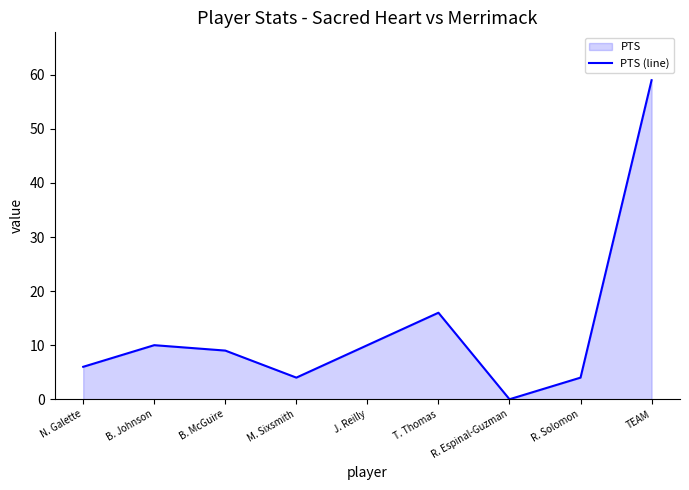

What is the sum of the values at T. Thomas and R. Solomon?

20